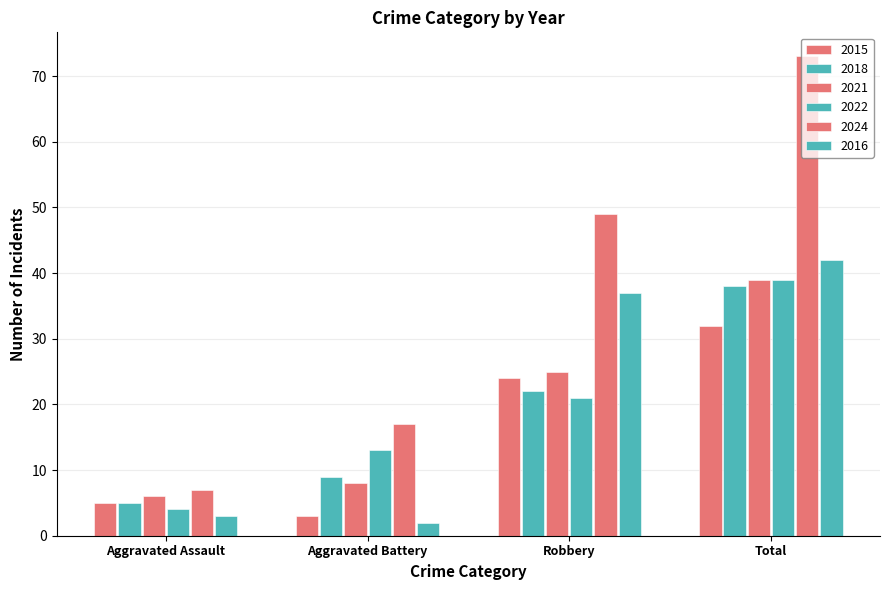

Where is 2015 nearest to the value 17?

Robbery